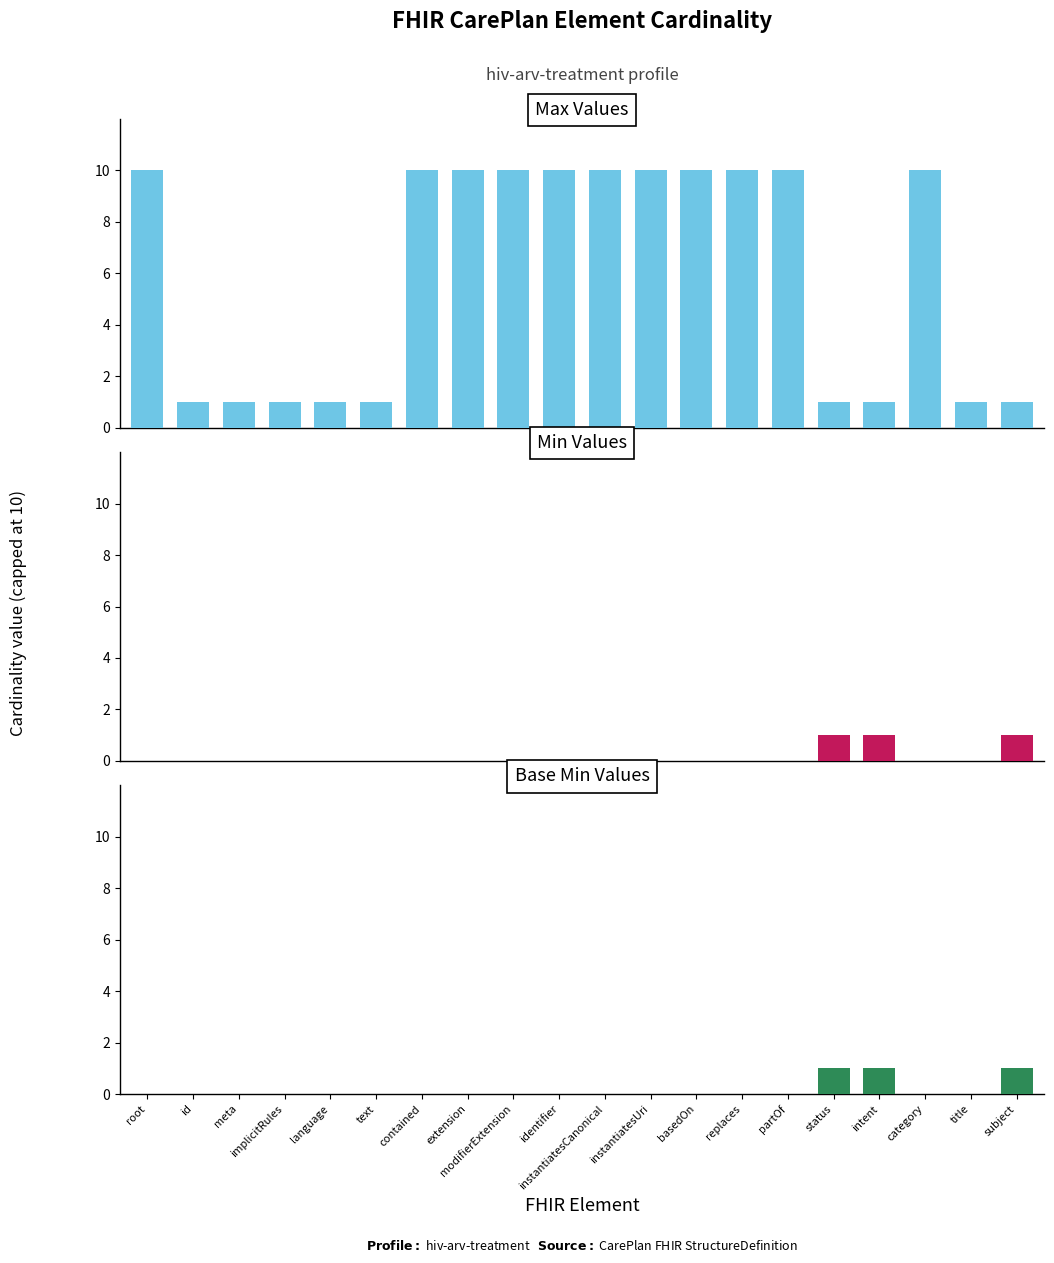

Where is Base Min nearest to the value 0?

root